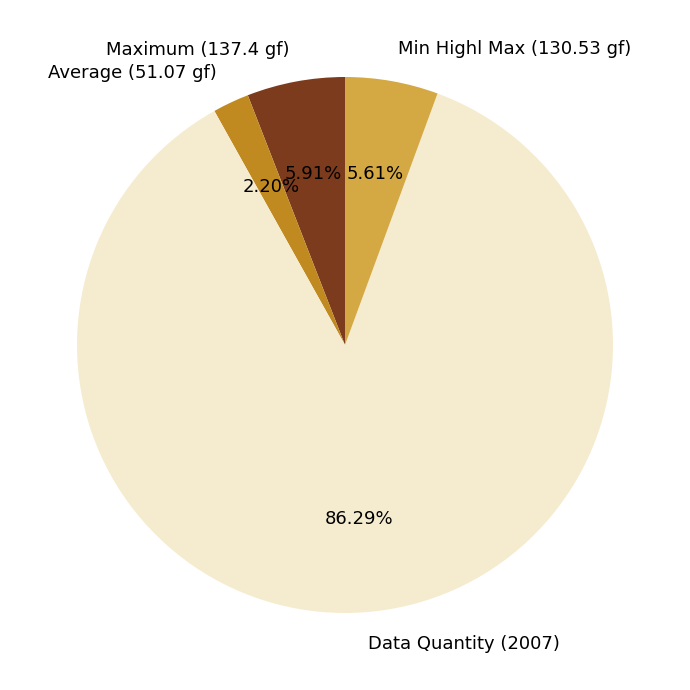

Count the number of slices in the pie.

4